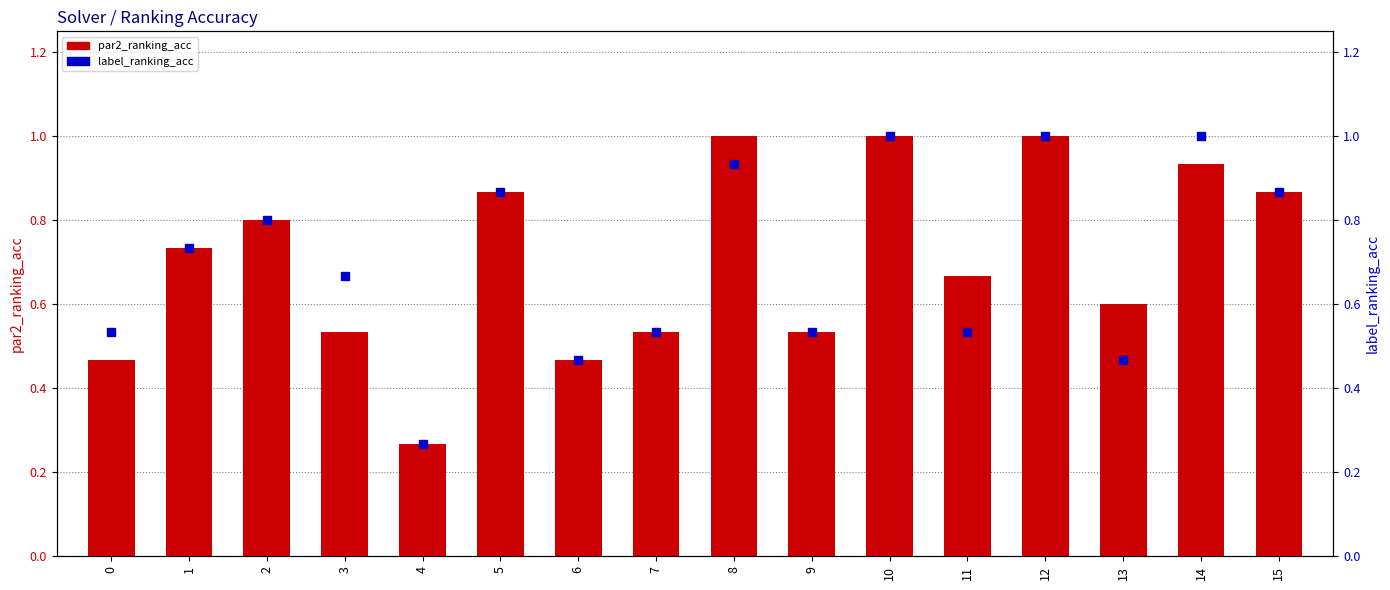

Reading left to right, extract all data points from this chart.

par2_ranking_acc: 0=0.5	1=0.7	2=0.8	3=0.5	4=0.3	5=0.9	6=0.5	7=0.5	8=1.0	9=0.5	10=1.0	11=0.7	12=1.0	13=0.6	14=0.9	15=0.9
label_ranking_acc: 0=0.5	1=0.7	2=0.8	3=0.7	4=0.3	5=0.9	6=0.5	7=0.5	8=0.9	9=0.5	10=1.0	11=0.5	12=1.0	13=0.5	14=1.0	15=0.9